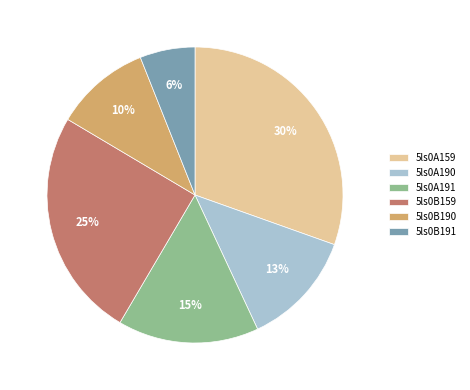

Is the sum of 5ls0A159 and 5ls0B159 greater than half?

Yes